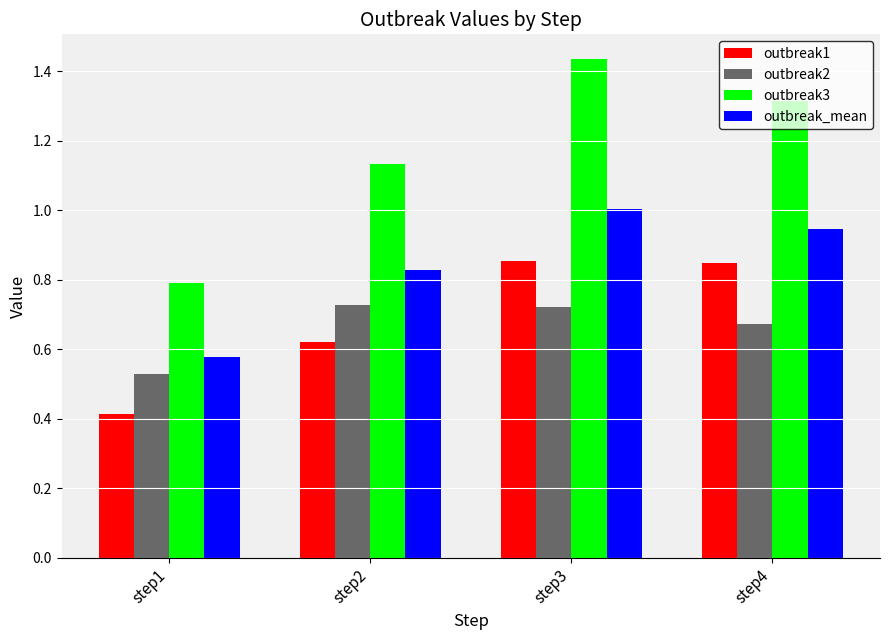

What is the sum of all outbreak_mean values?

3.4